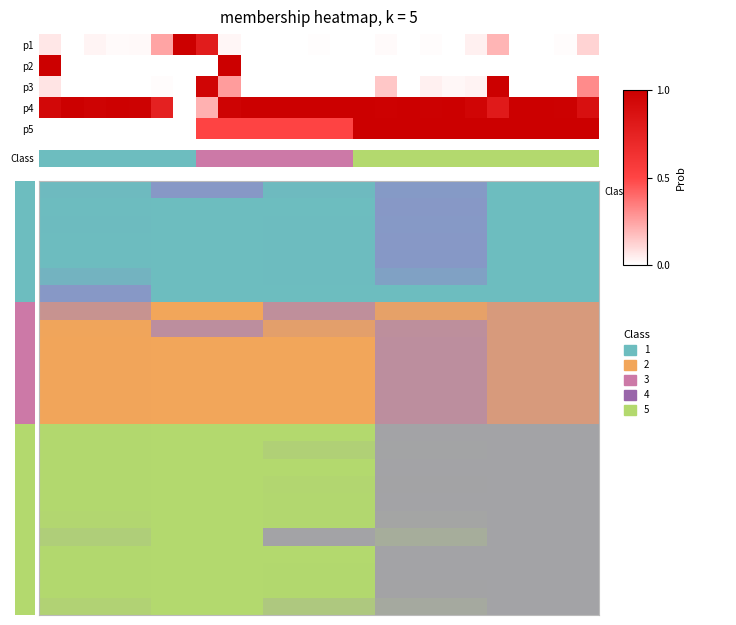

At which category does the chart reach its peak across all series?

14